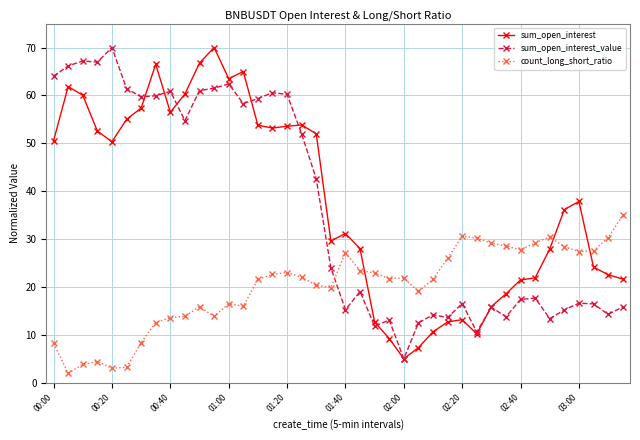

True or false: sum_open_interest_value has more than 2 interior local peaks.

True